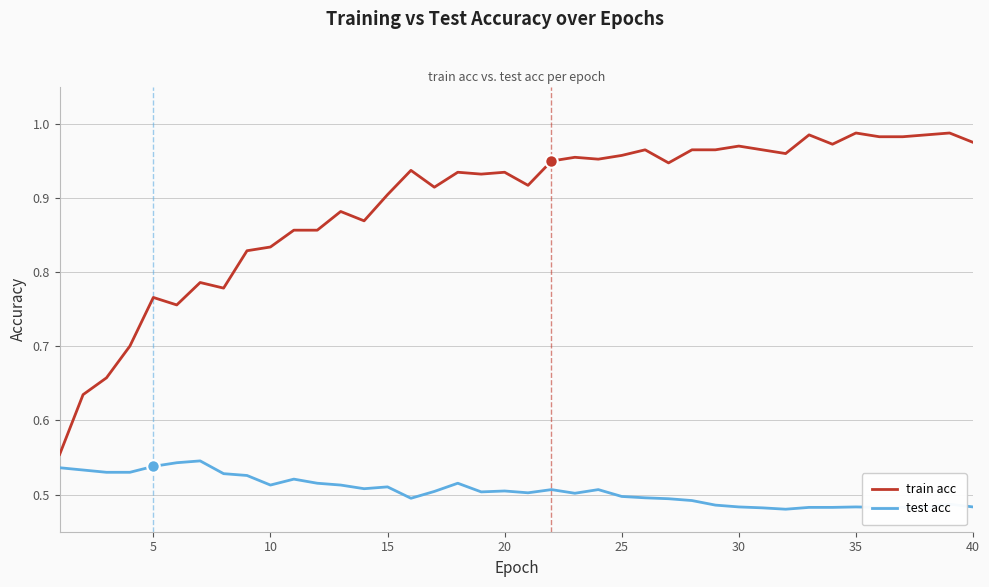

Which series has the widest spread of values?

train acc